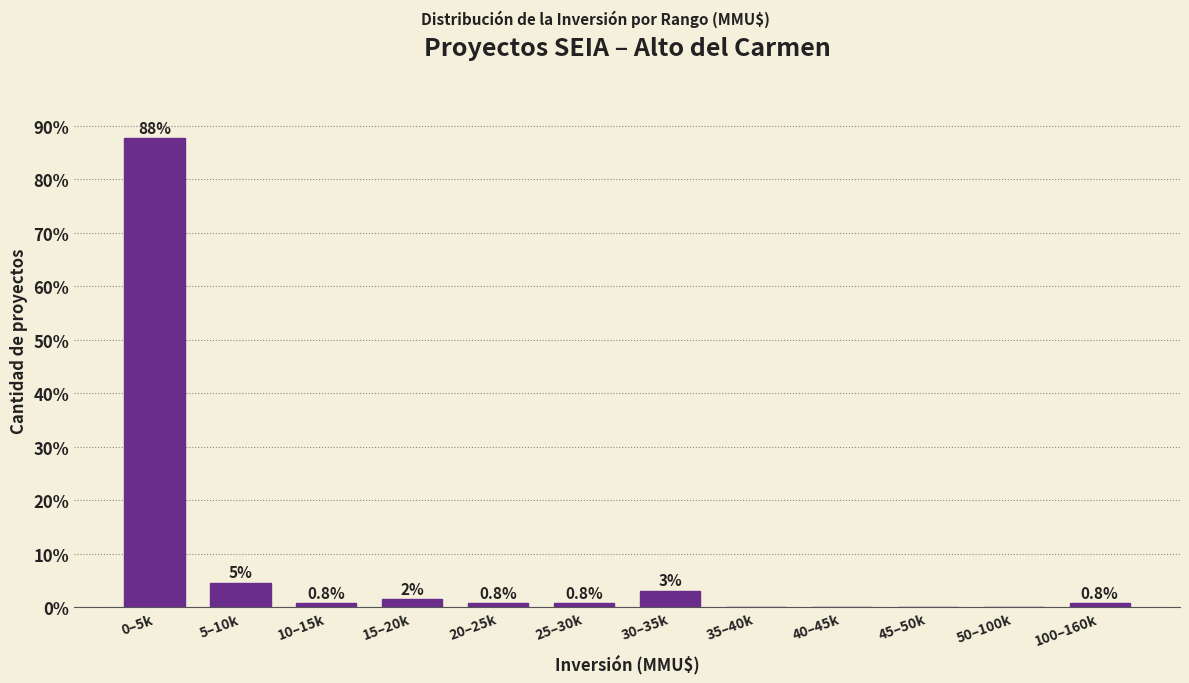

Between 0–5k and 15–20k, which is larger?

0–5k